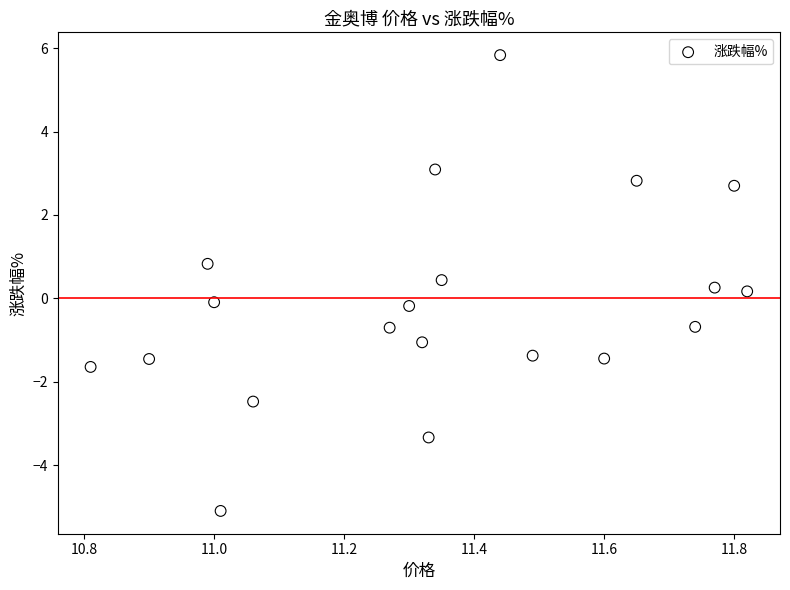

What is the range of X values (max minus min)?

1.0